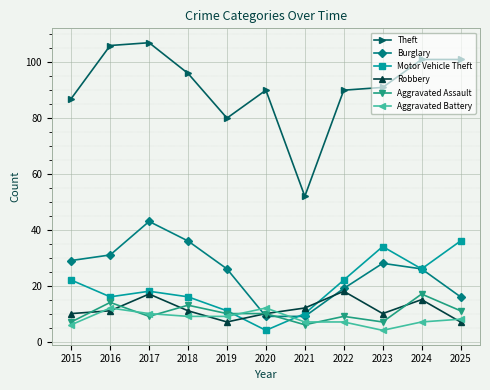

How many data points in Aggravated Assault are less than 10?

5